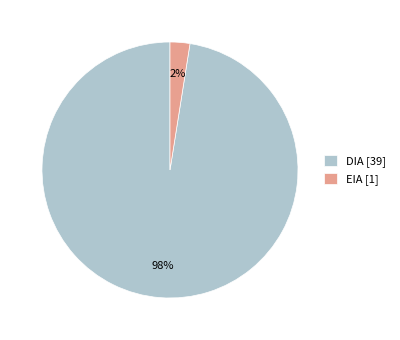

Does EIA represent more than half of the total?

No